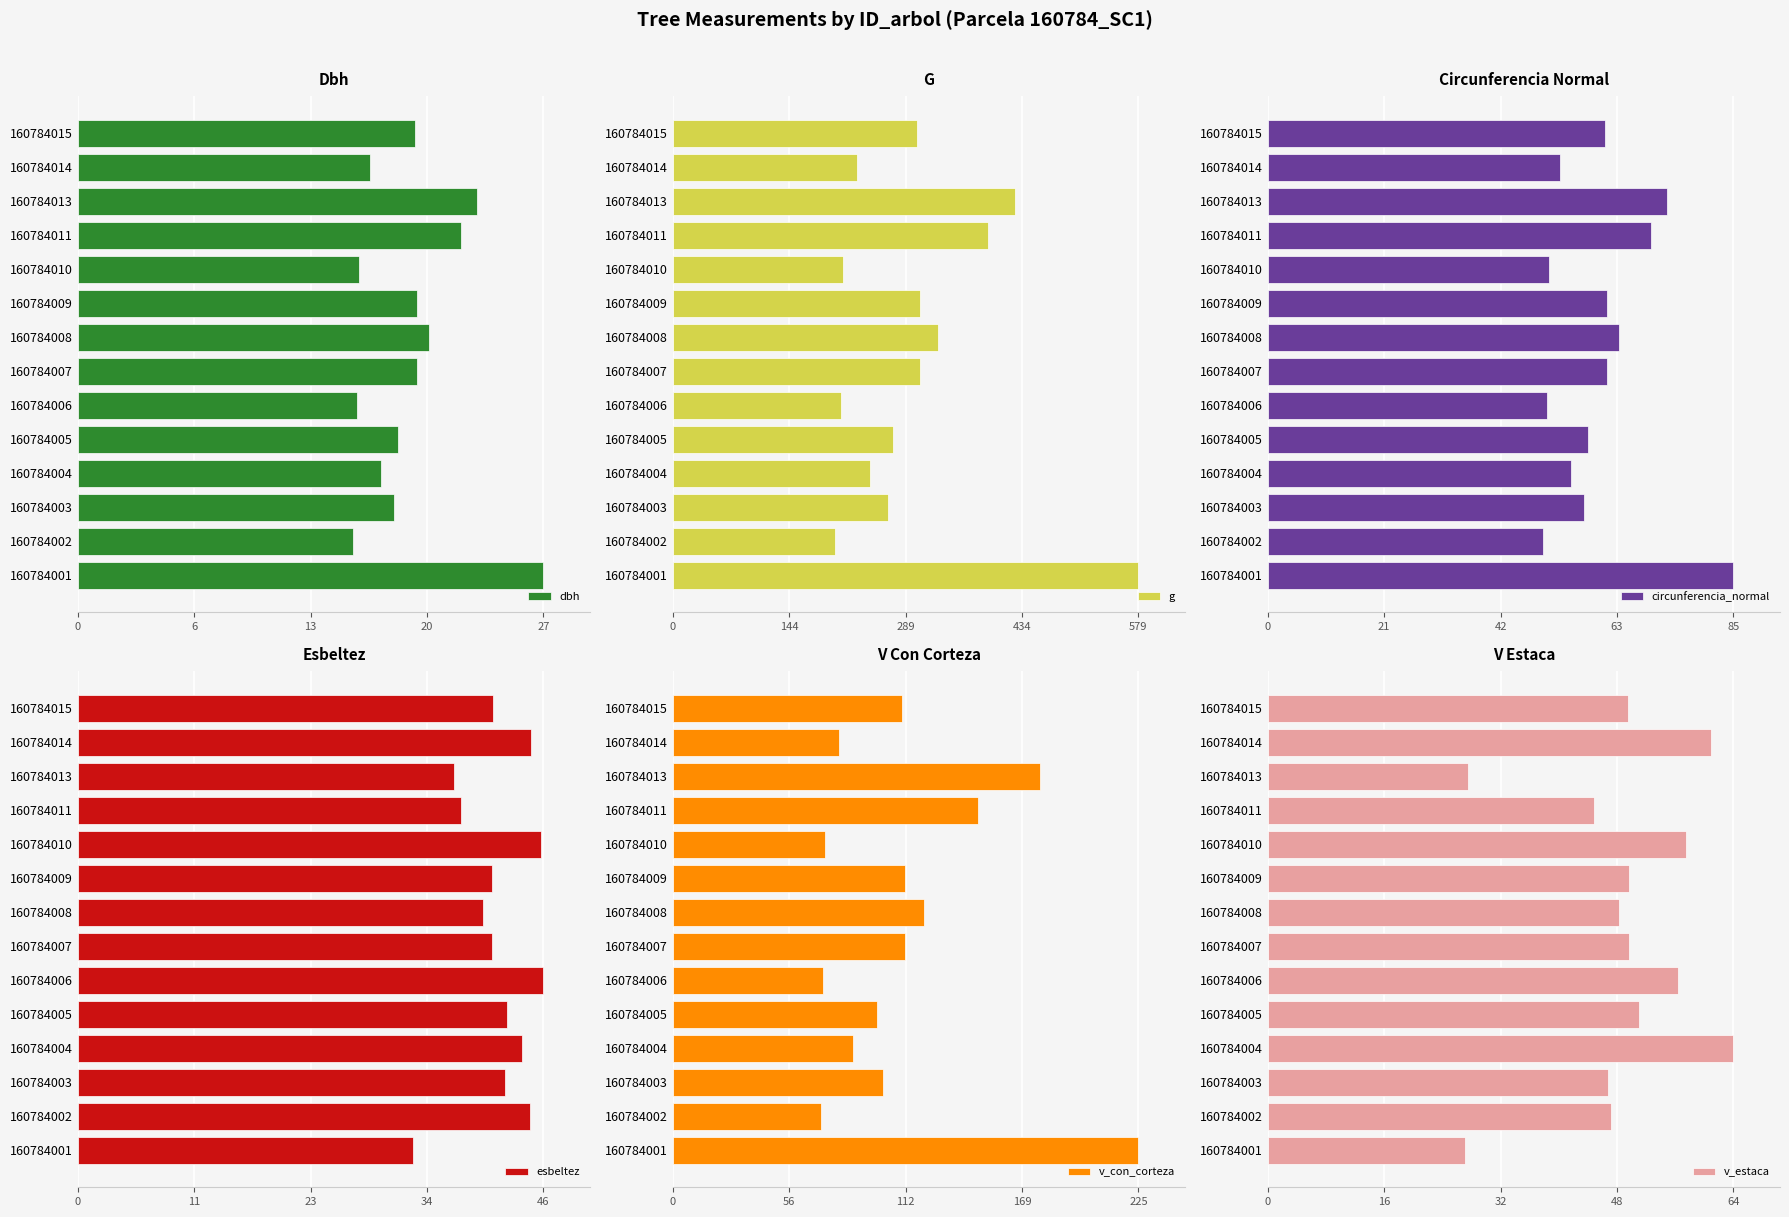

What is the minimum value for g?

202.3